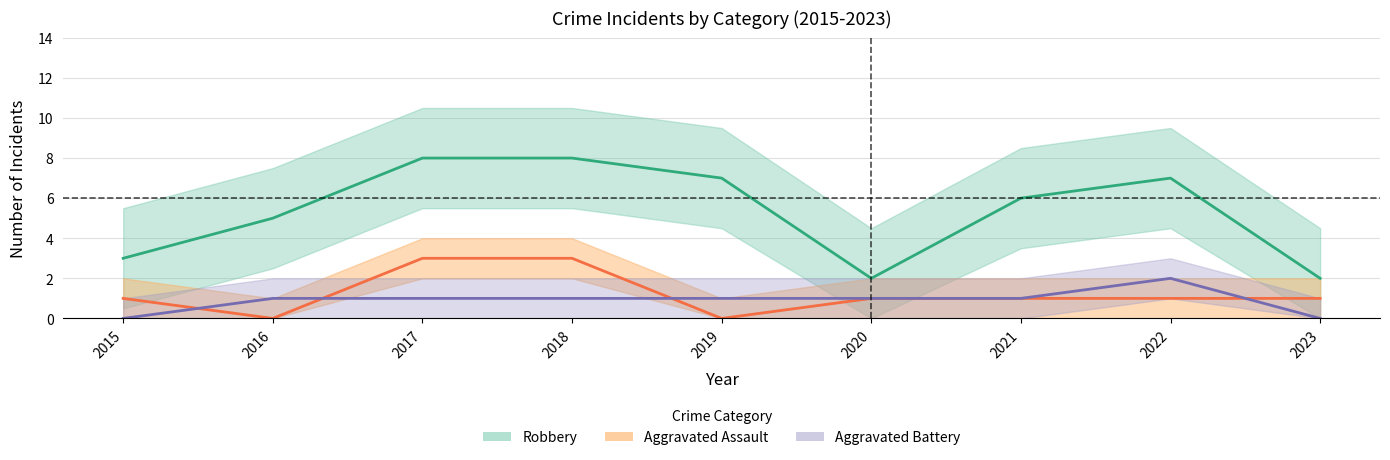

Reading left to right, extract all data points from this chart.

Aggravated Assault: 1	0	3	3	0	1	1	1	1
Aggravated Battery: 0	1	1	1	1	1	1	2	0
Robbery: 3	5	8	8	7	2	6	7	2